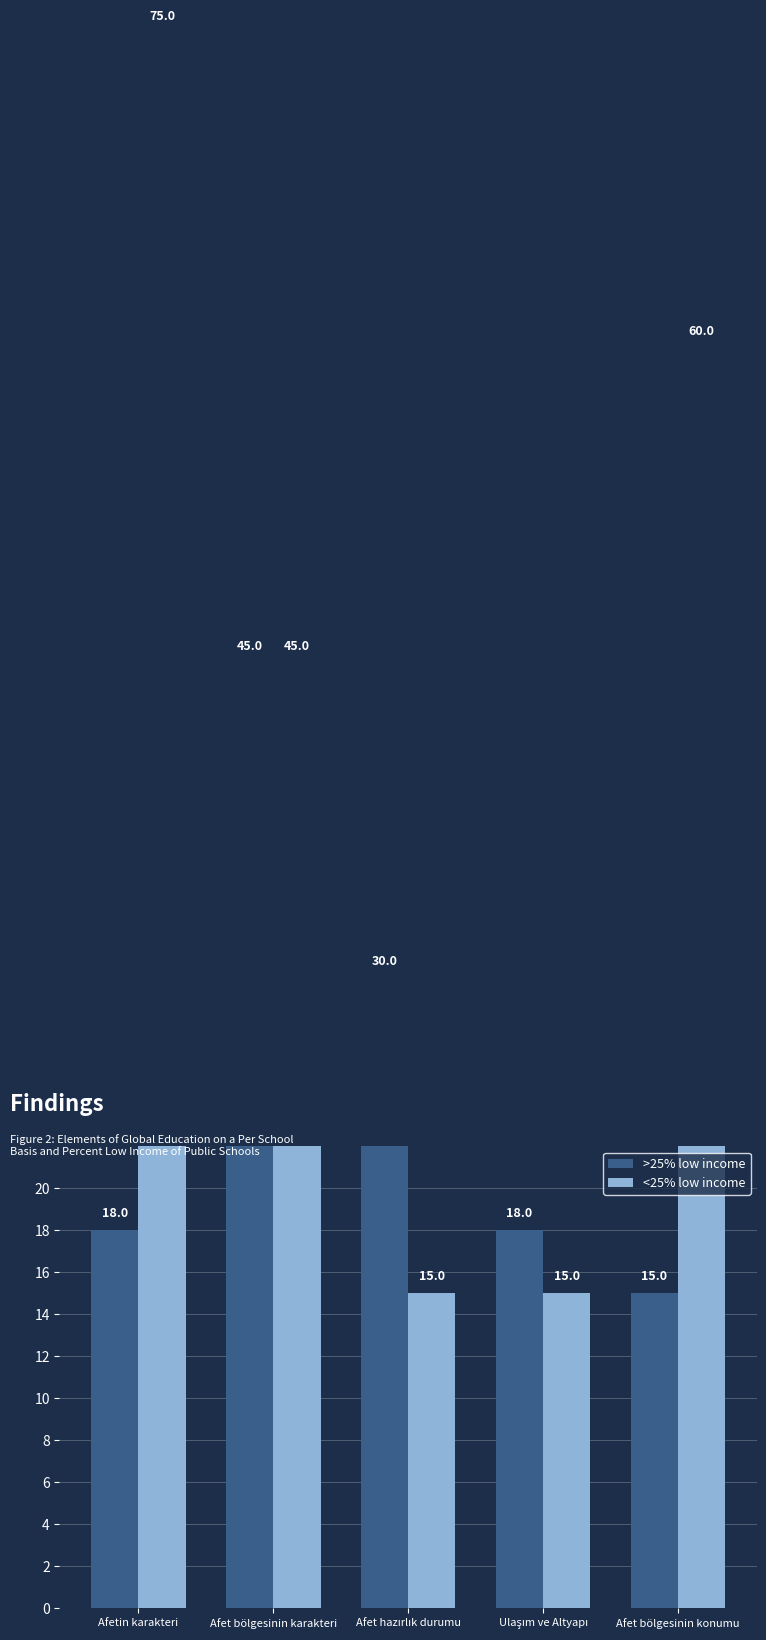

Reading left to right, transcribe all the data shown in this chart.

>25% low income: 18	45	30	18	15
<25% low income: 75	45	15	15	60